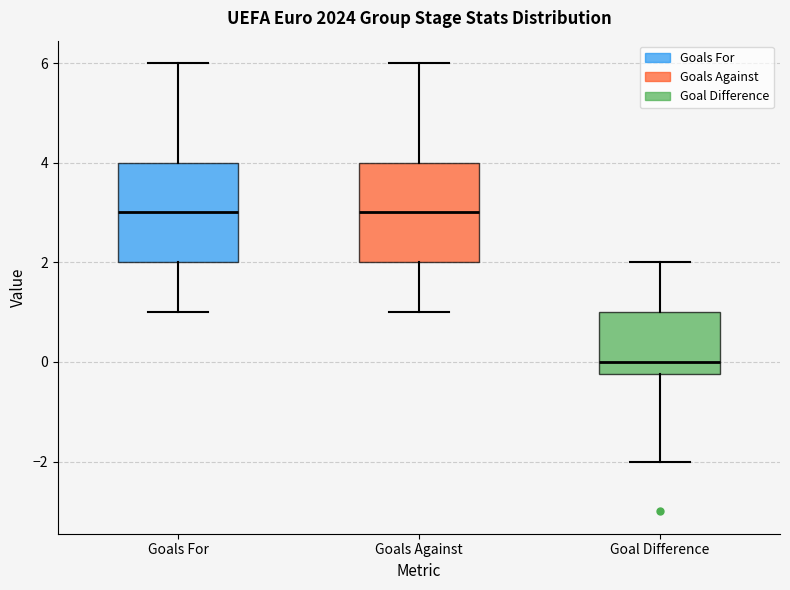

Where does the lower whisker of the box for Goals For end on the y-axis? The values are not printed on the chart, so give them approximately, as read against the axis.

1.0